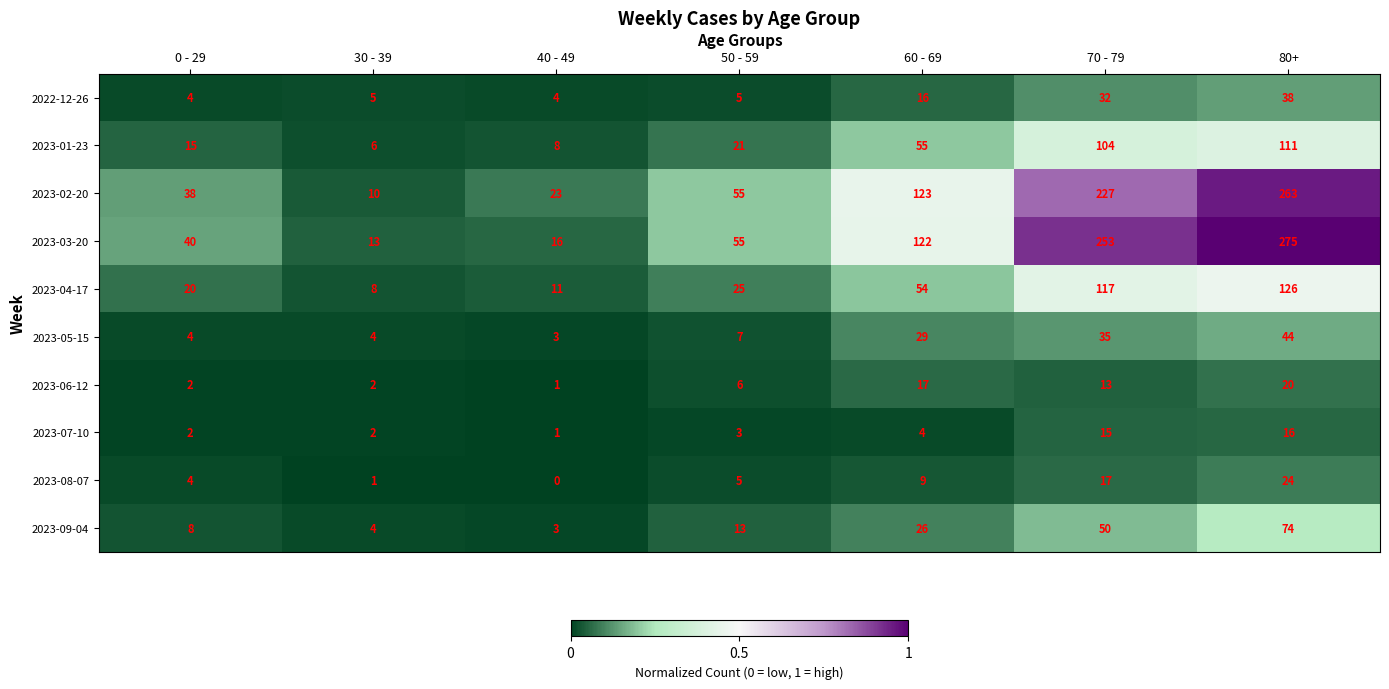

Which category has the highest value across all series?

80+